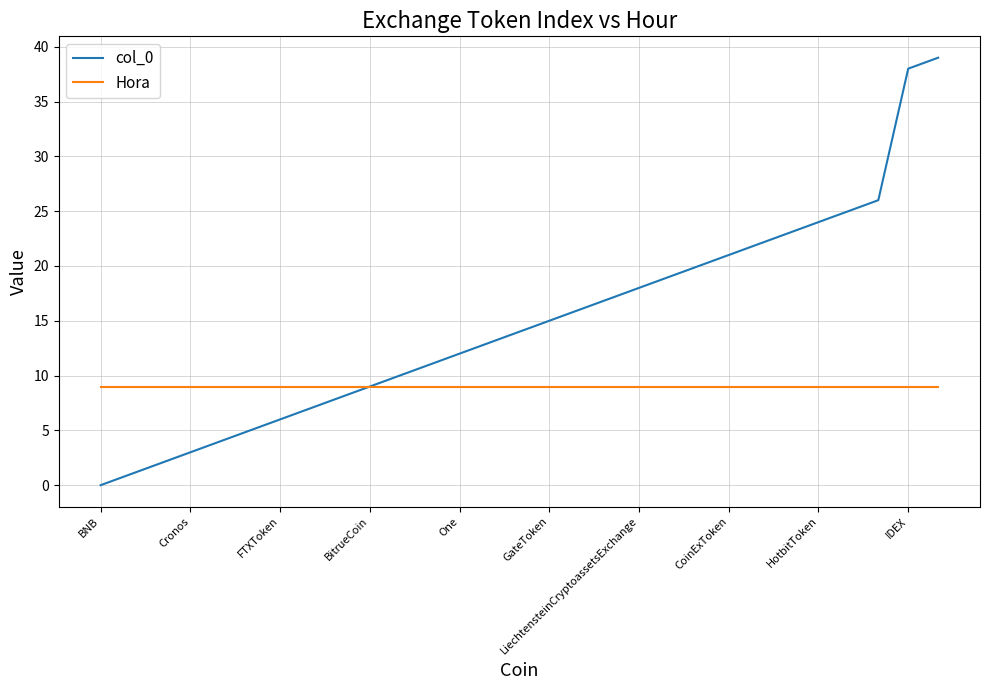

What is the difference between the maximum and minimum values in the col_0 series?

39